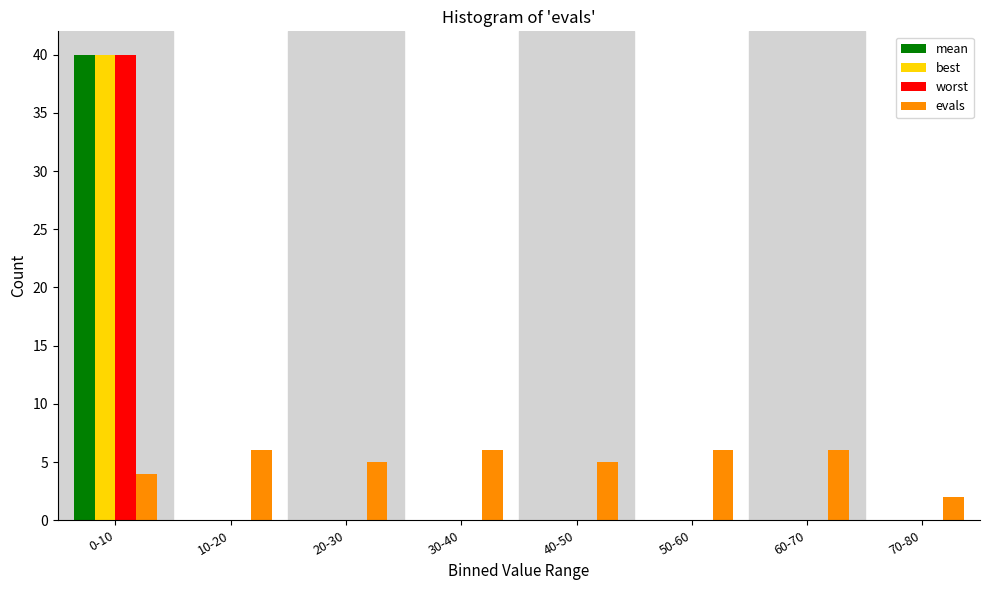

What is the sum of all best values?

40